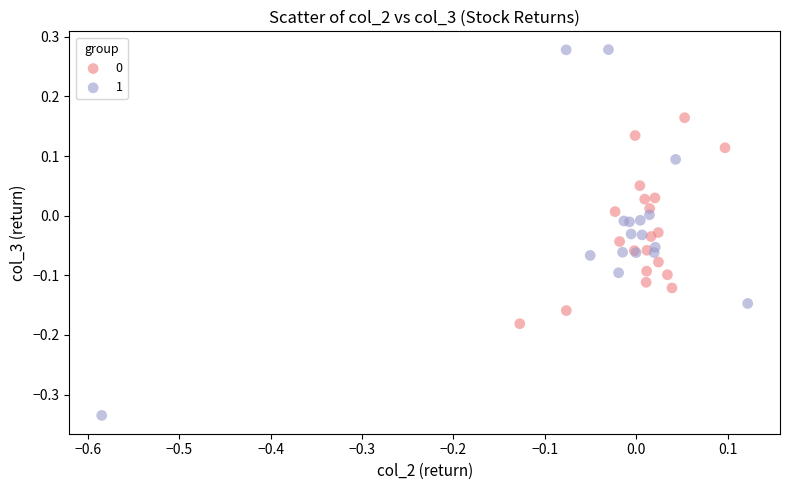

Which series has the widest spread of Y values?

1